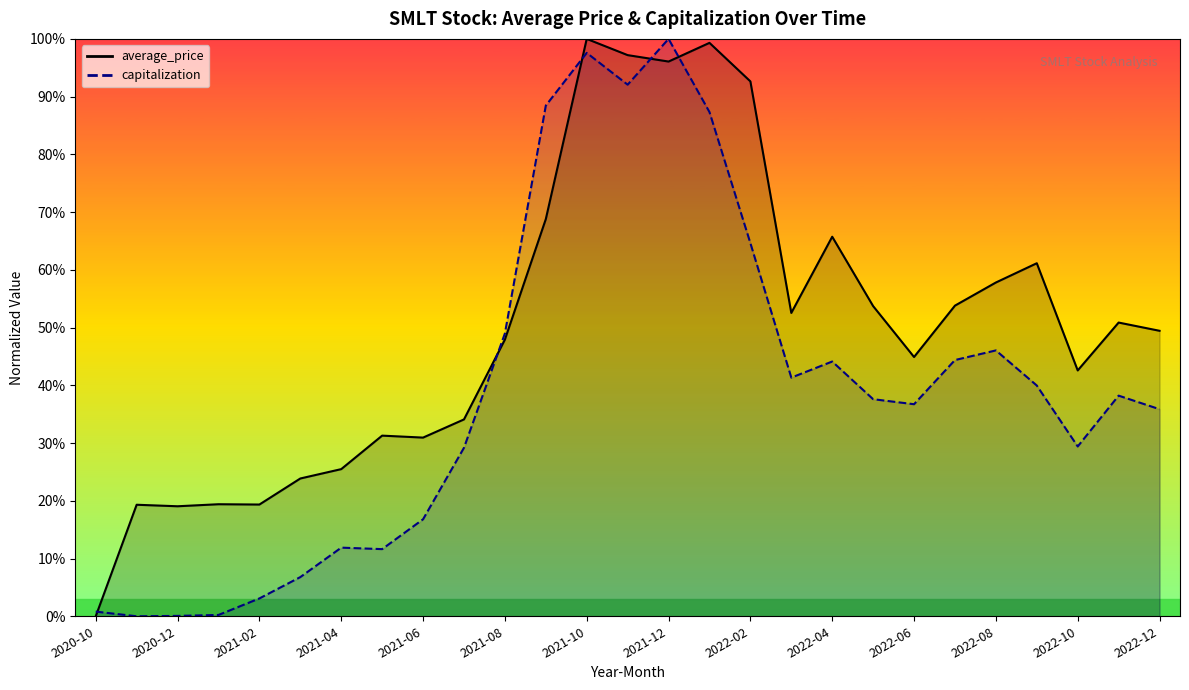

Reading left to right, extract all data points from this chart.

average_price: 2020-10=0.0	2020-11=0.2	2020-12=0.2	2021-01=0.2	2021-02=0.2	2021-03=0.2	2021-04=0.3	2021-05=0.3	2021-06=0.3	2021-07=0.3	2021-08=0.5	2021-09=0.7	2021-10=1.0	2021-11=1.0	2021-12=1.0	2022-01=1.0	2022-02=0.9	2022-03=0.5	2022-04=0.7	2022-05=0.5	2022-06=0.4	2022-07=0.5	2022-08=0.6	2022-09=0.6	2022-10=0.4	2022-11=0.5	2022-12=0.5
capitalization: 2020-10=0.0	2020-11=0.0	2020-12=0.0	2021-01=0.0	2021-02=0.0	2021-03=0.1	2021-04=0.1	2021-05=0.1	2021-06=0.2	2021-07=0.3	2021-08=0.5	2021-09=0.9	2021-10=1.0	2021-11=0.9	2021-12=1.0	2022-01=0.9	2022-02=0.6	2022-03=0.4	2022-04=0.4	2022-05=0.4	2022-06=0.4	2022-07=0.4	2022-08=0.5	2022-09=0.4	2022-10=0.3	2022-11=0.4	2022-12=0.4